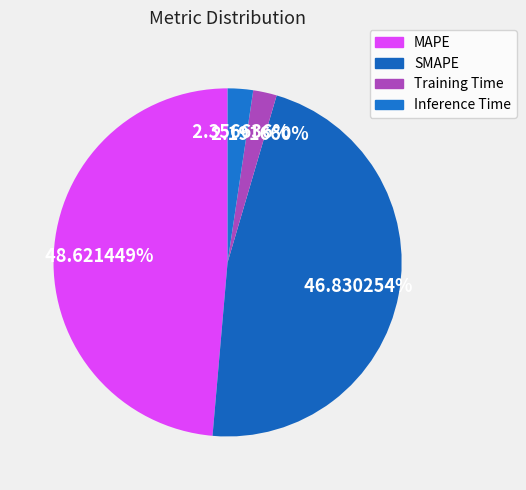

What percentage is the Training Time slice, to the nearest percent?

2%